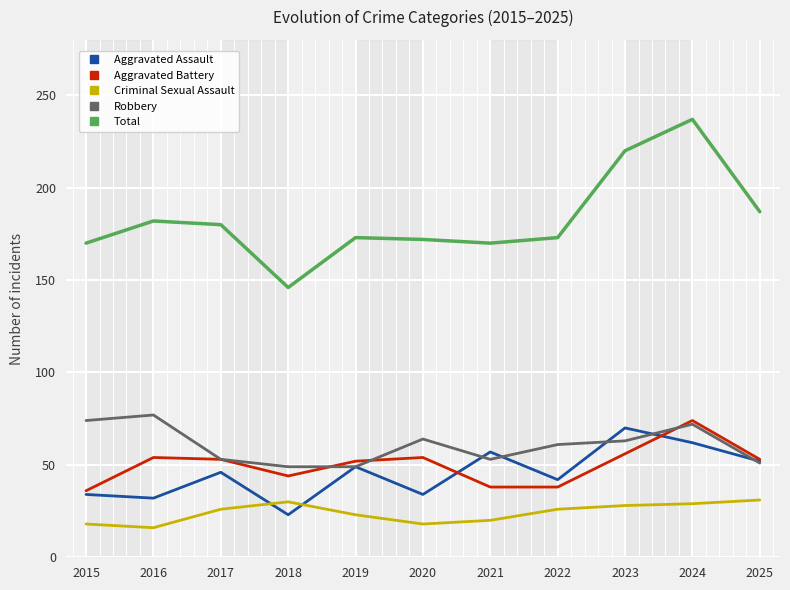

Which series has the widest spread of values?

Total